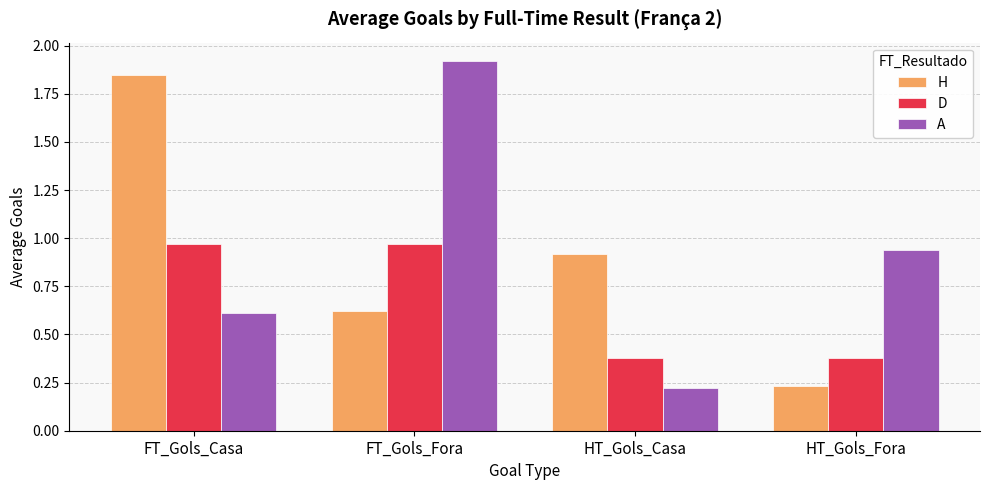

What is the label of the 1st bar from the right?

HT_Gols_Fora